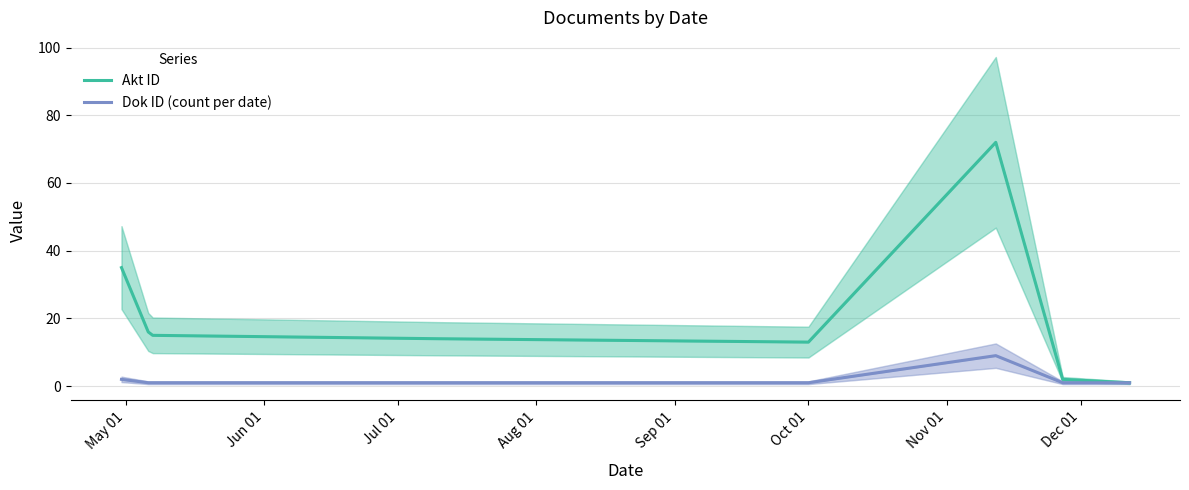

At which label does Akt ID reach its minimum?

Dec 01